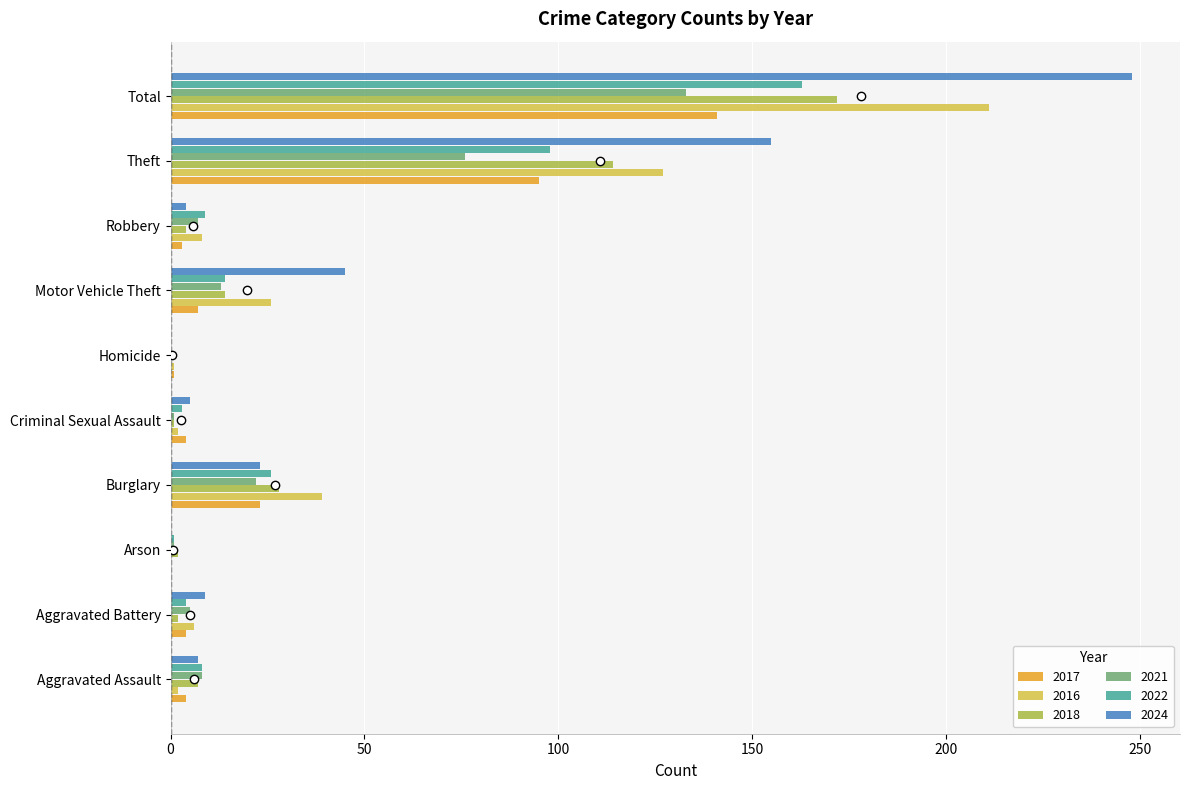

Count the number of categories in the chart.

10